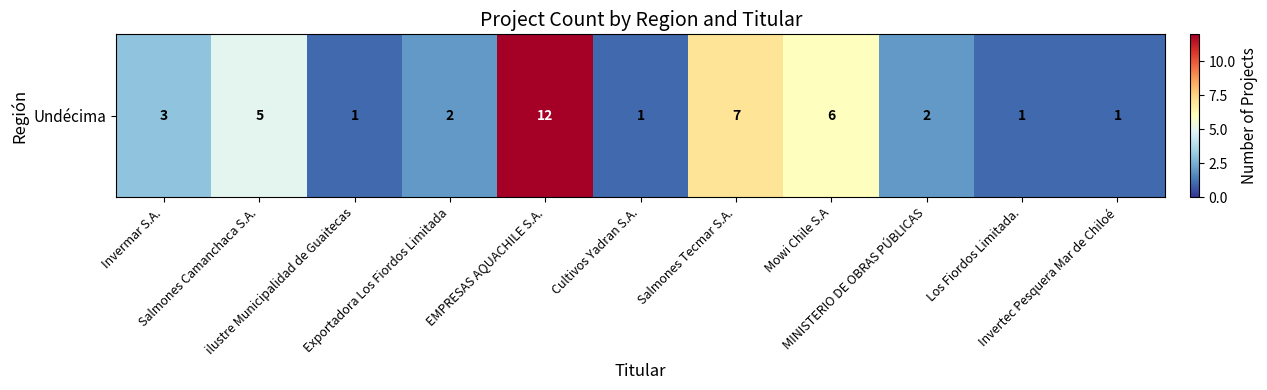

What is the change in value from Exportadora Los Fiordos Limitada to Los Fiordos Limitada.?

-1